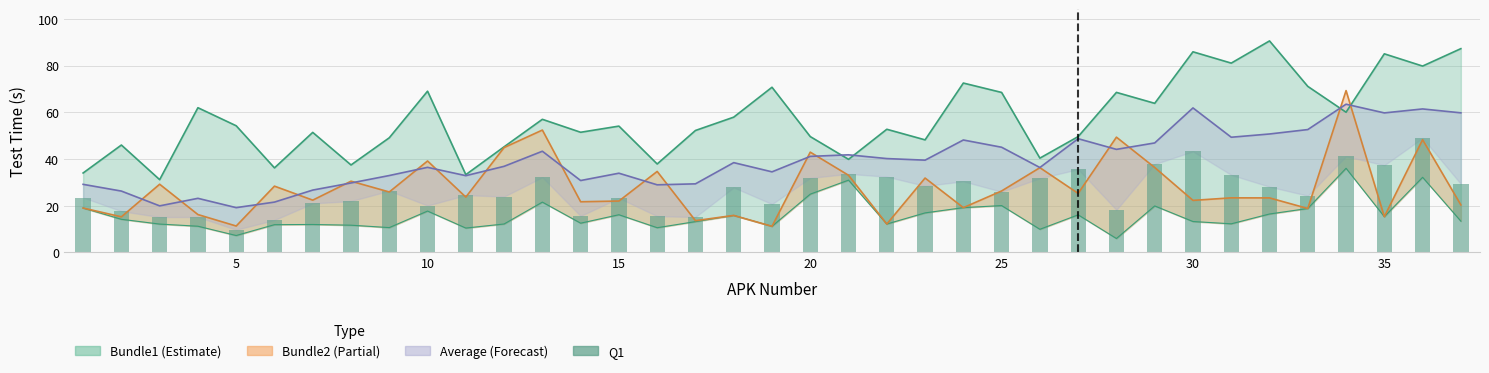

Does the chart contain stacked bars?

No